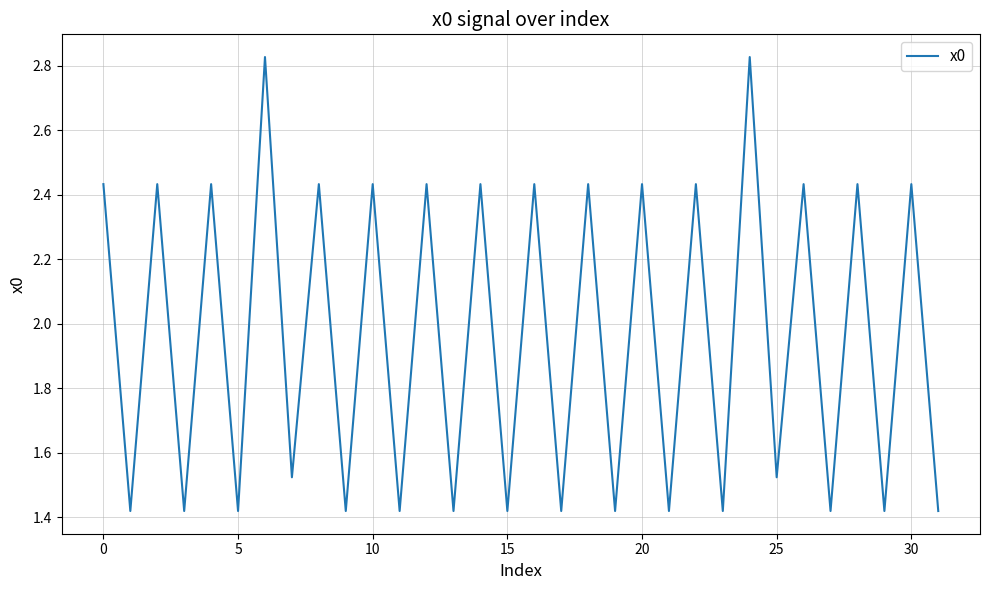

How many values are below 2?

16